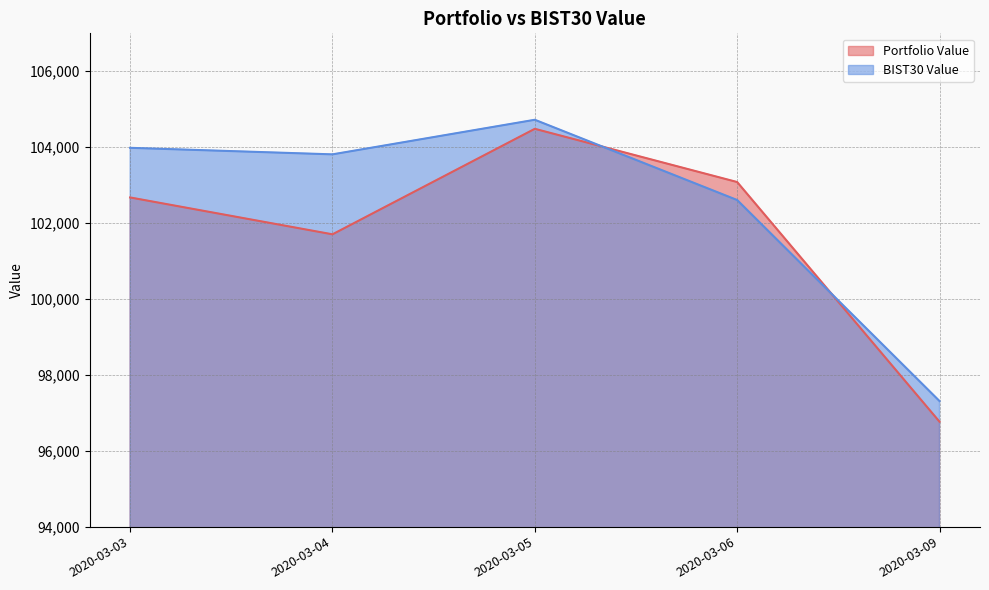

Reading left to right, what are all the values shown in this chart?

Portfolio Value: 102675.0	101703.3	104483.9	103081.1	96765.4
BIST30 Value: 103982.9	103810.6	104722.1	102607.1	97309.5